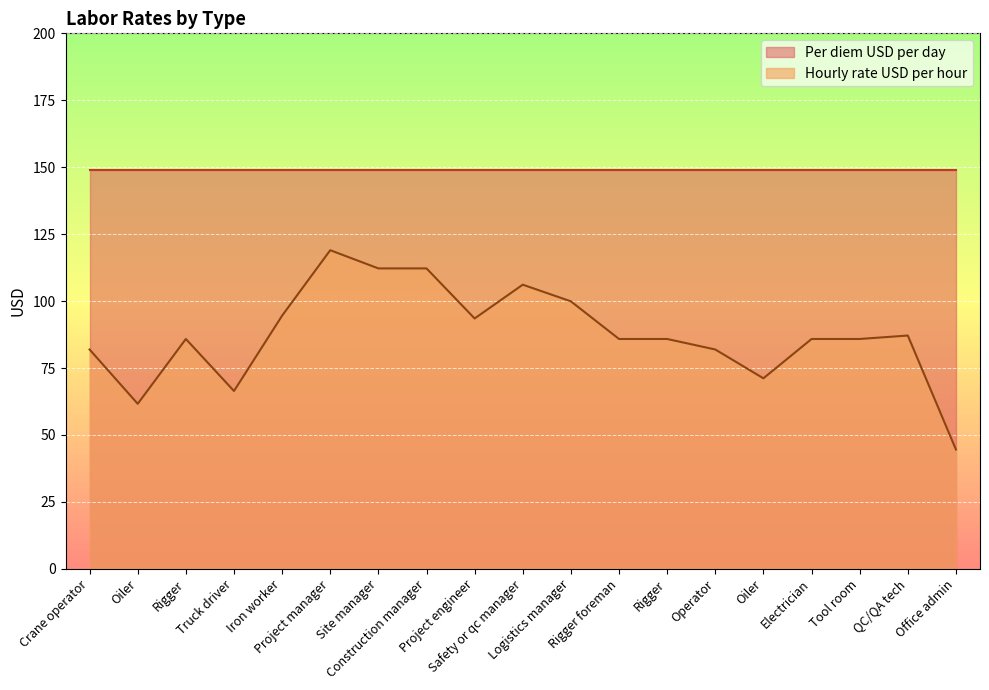

Reading left to right, list all the values displayed in this chart.

81.9	61.6	85.8	66.4	94.5	119.0	112.2	112.2	93.5	106.1	99.9	85.8	85.8	81.9	71.2	85.8	85.8	87.1	44.6